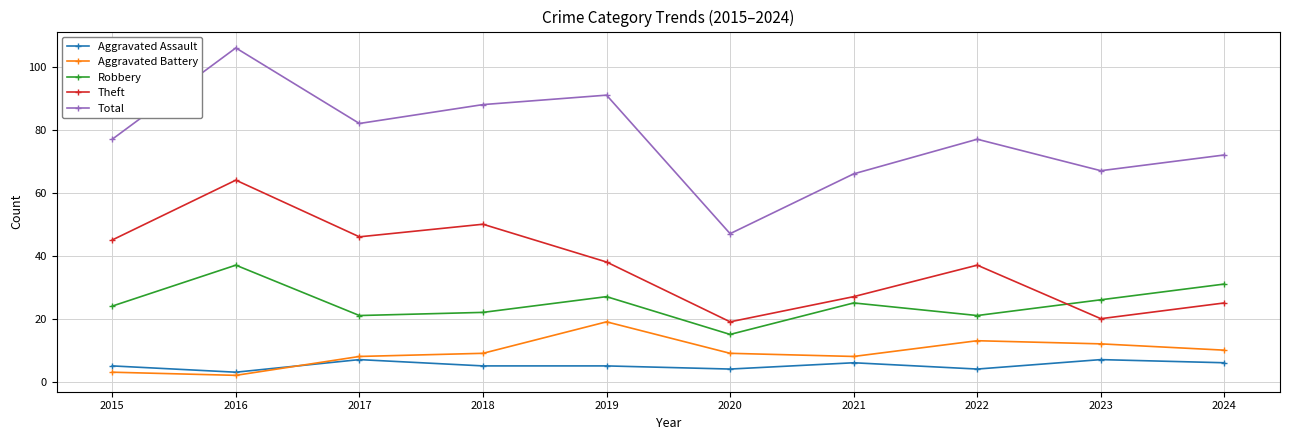

How many lines are shown in the chart?

5